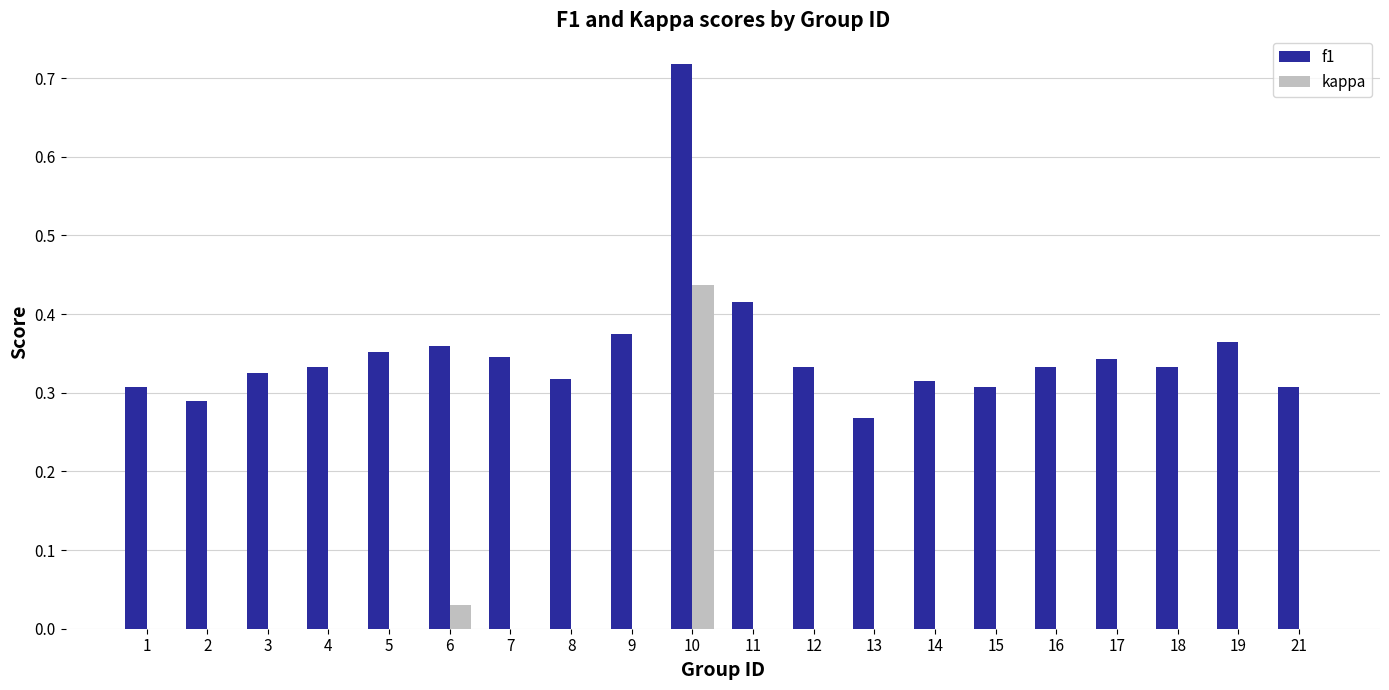

Does the chart contain stacked bars?

No